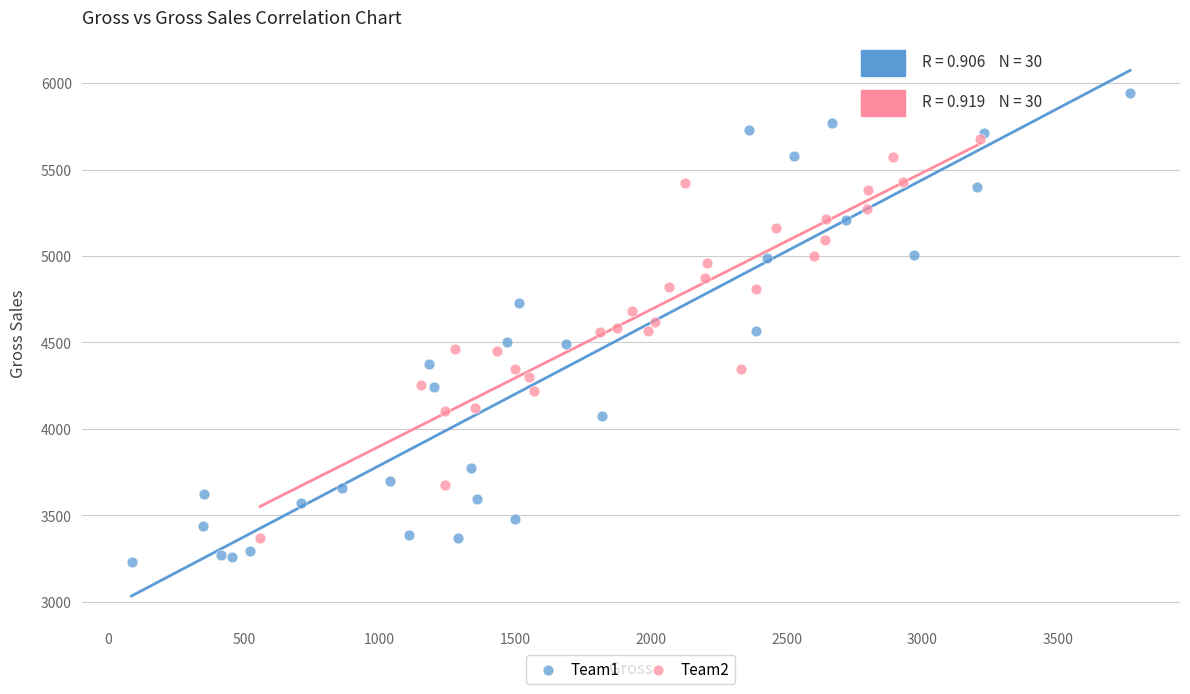

Which series contains the highest Y value?

Team1